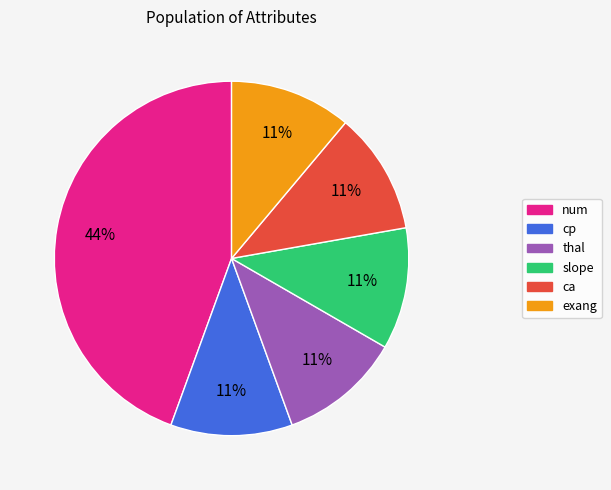

To the nearest percent, what percentage of the pie is cp?

11%